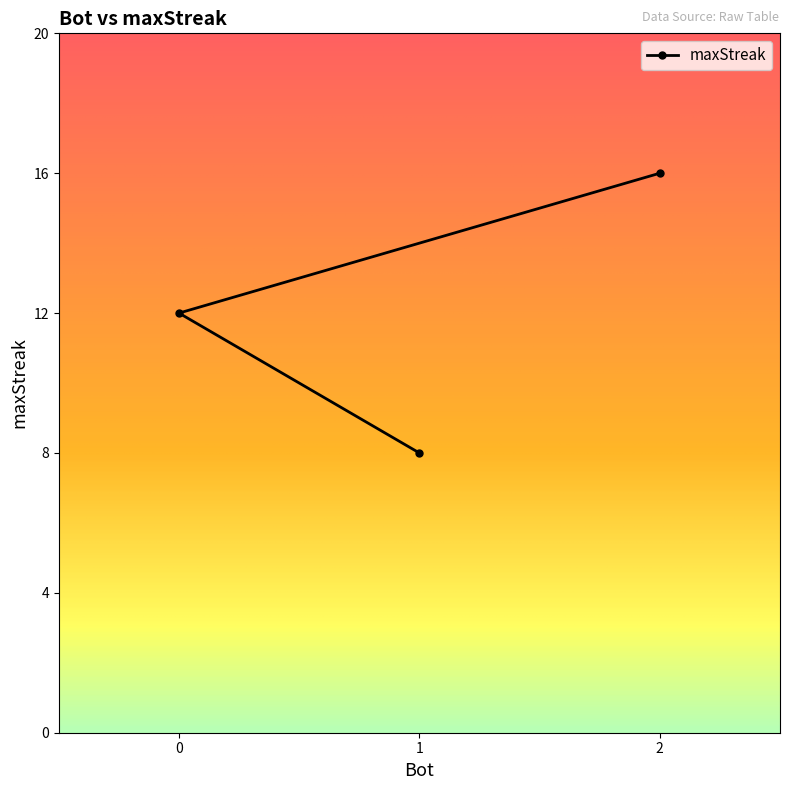

Which label corresponds to the smallest value in the chart?

1